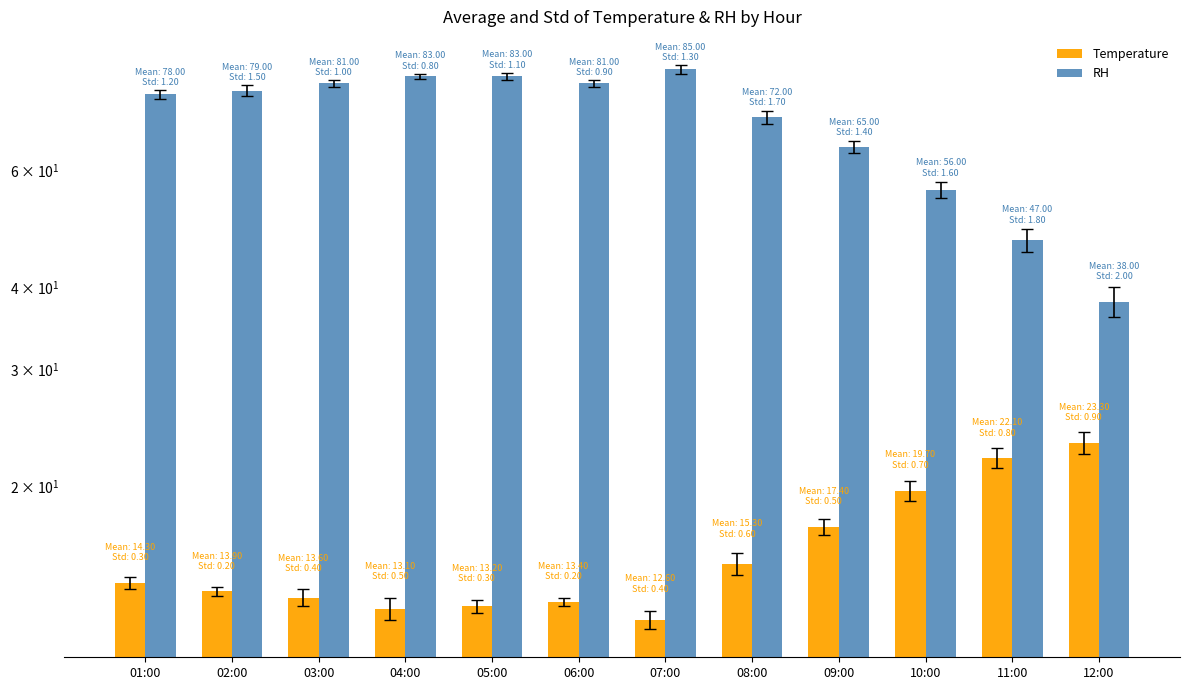

How many bars are there in each group?

2